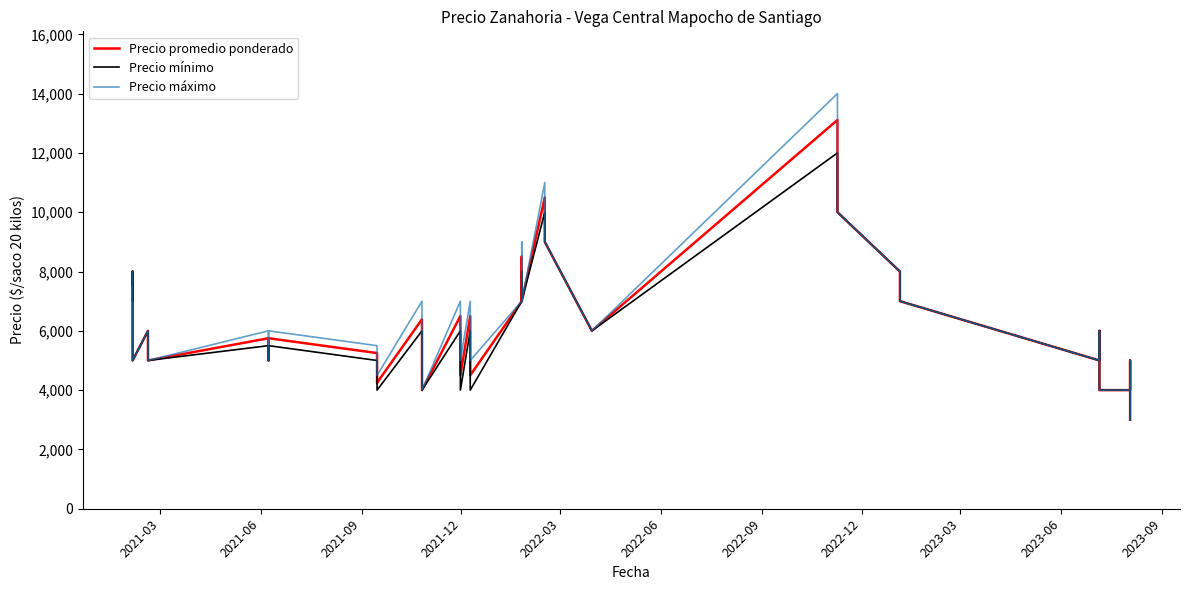

Does the chart have visible grid lines?

No